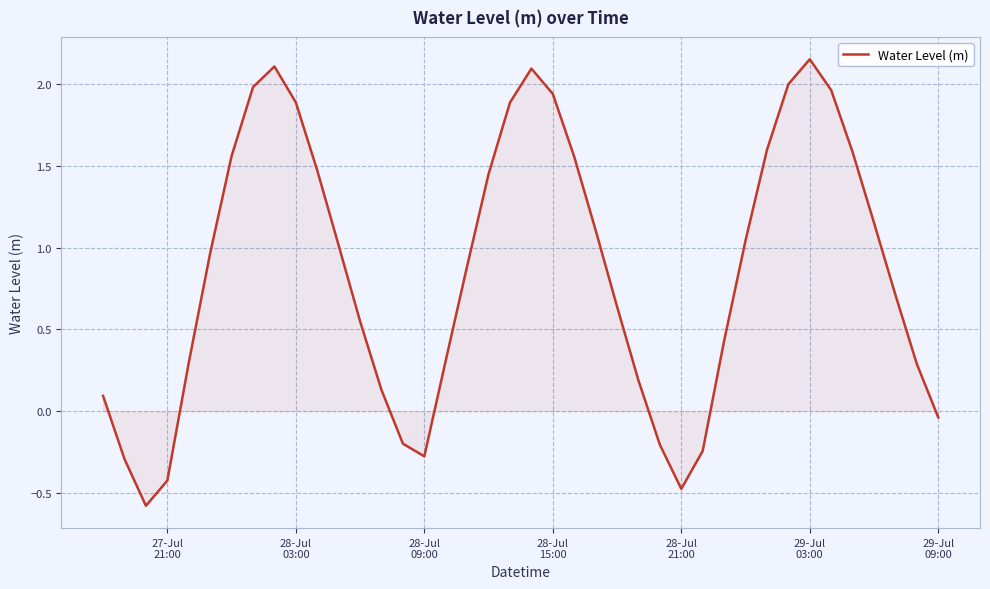

True or false: there are more than 1 points higher than both neighbors.

True